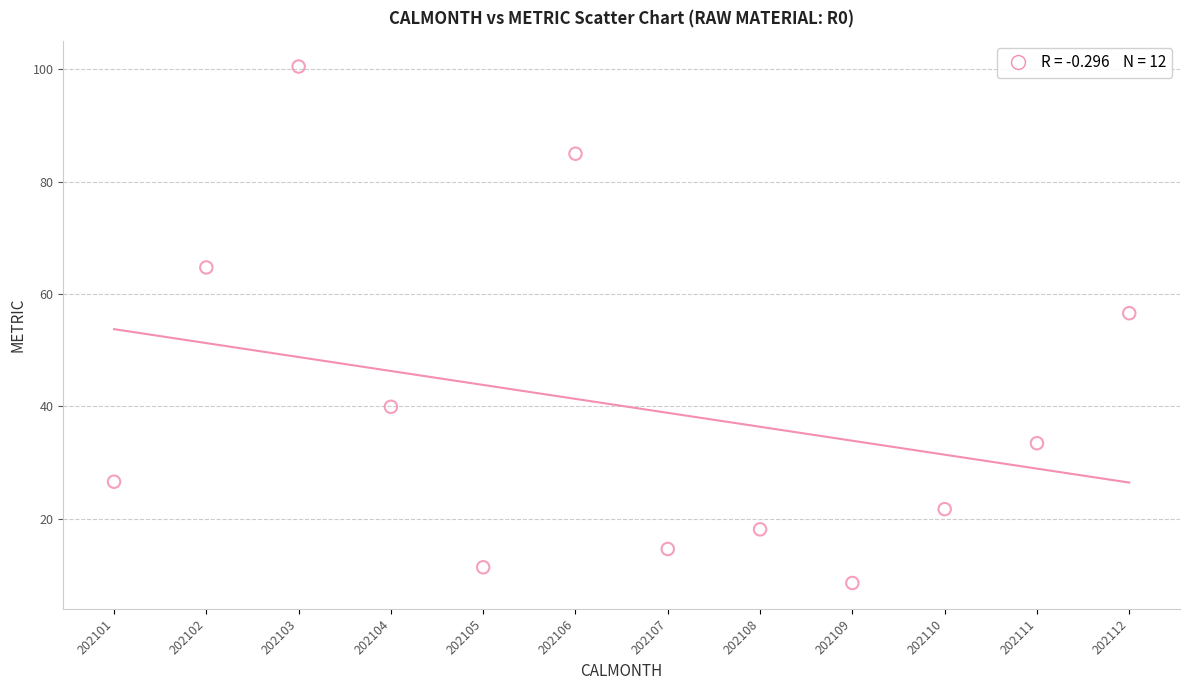

What is the average Y value?

40.1